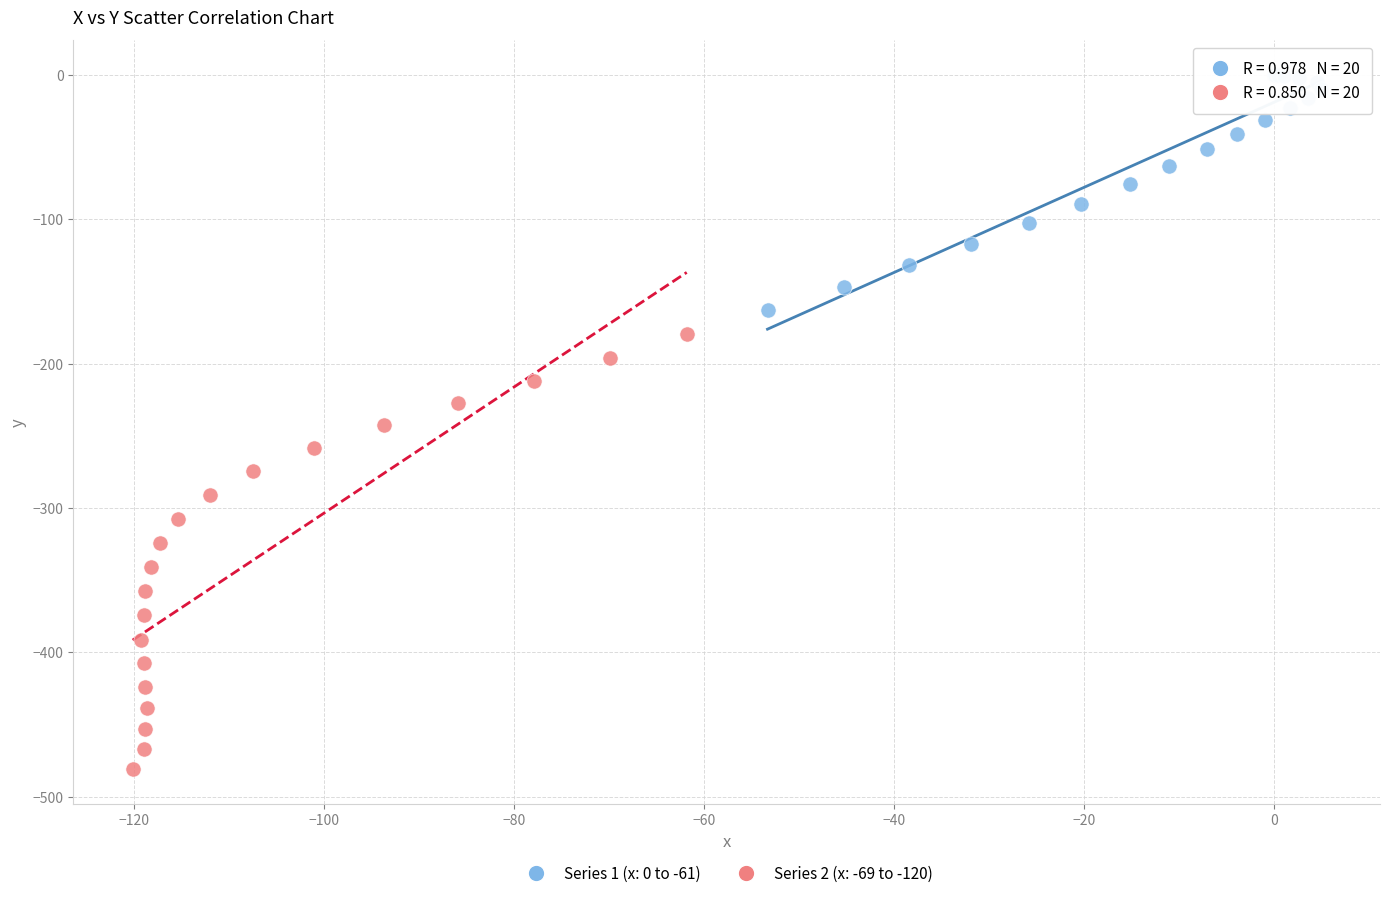

Which series contains the lowest Y value?

Series 2 (x: -69 to -120)